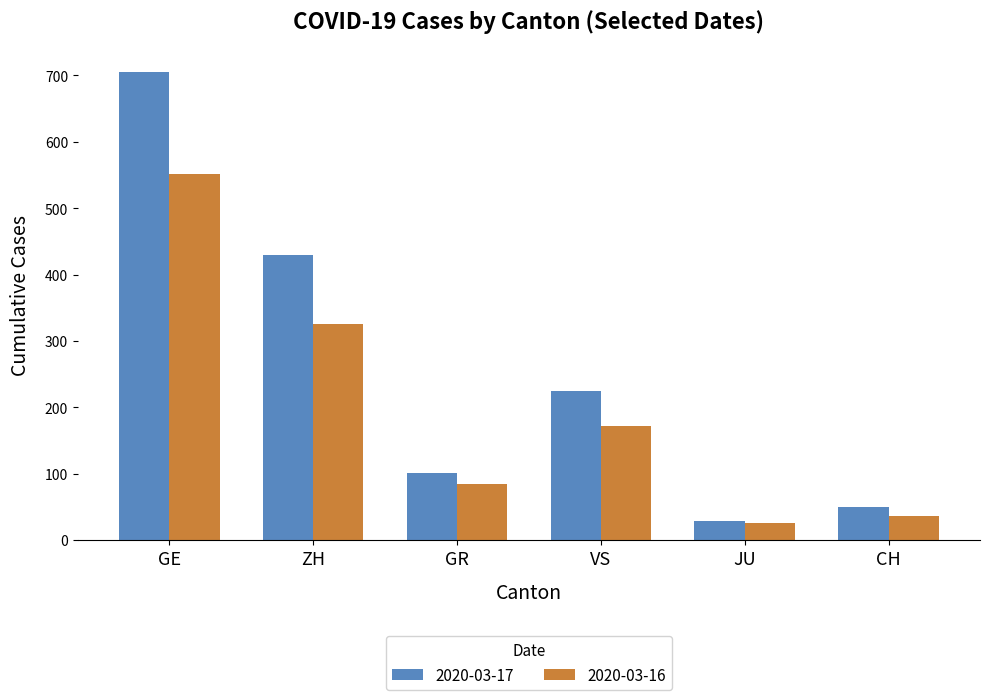

Is it true that 2020-03-17 equals 338 at GE?

False